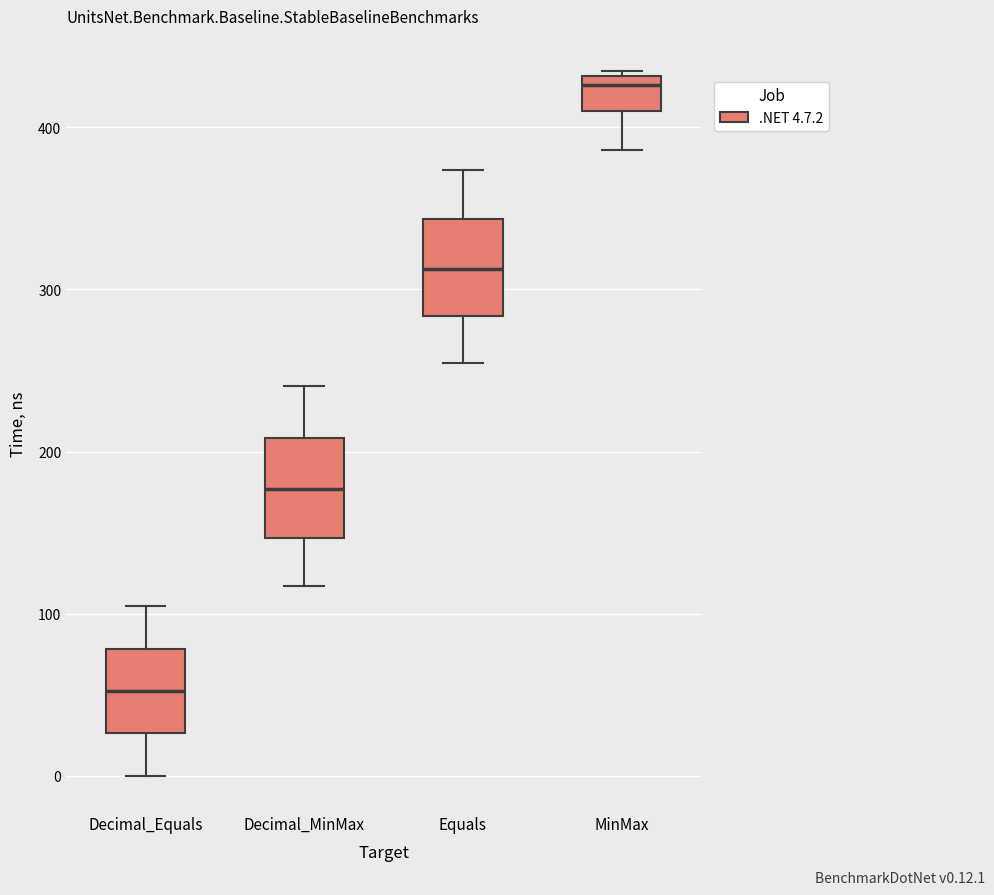

Reading left to right, transcribe this box plot: for each box, give where its median line is, the range the box spans, and where its two whiskers end, as read against the y-axis. The values are not printed on the chart, so give them approximately, as read against the axis.

Decimal_Equals: median 50, box 30 to 80, whiskers 0 to 100
Decimal_MinMax: median 180, box 150 to 210, whiskers 120 to 240
Equals: median 310, box 280 to 340, whiskers 250 to 370
MinMax: median 430 (just below the box's upper edge), box 410 to 430, whiskers 390 to 430